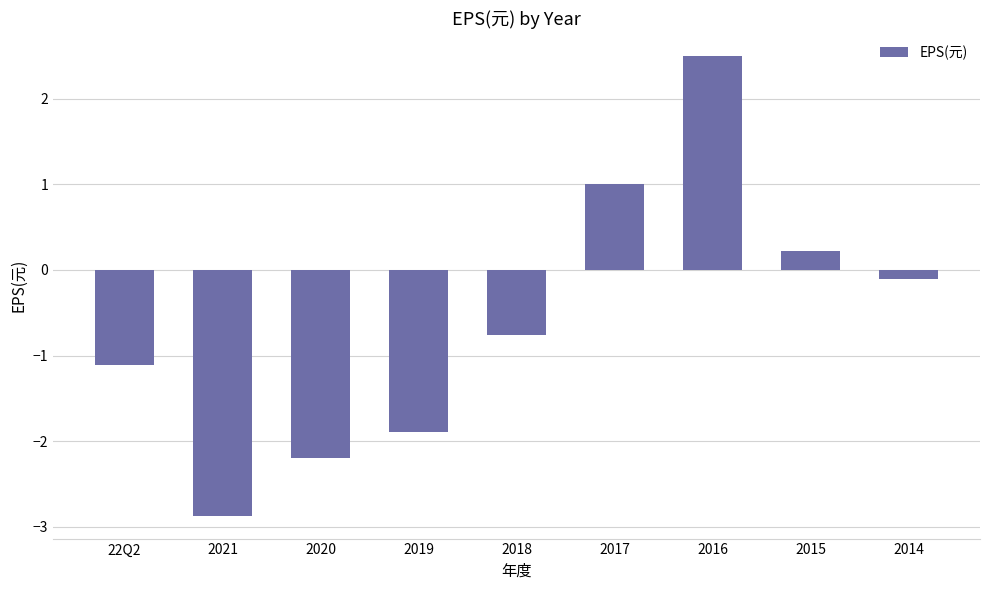

Reading left to right, list all the values displayed in this chart.

22Q2=-1.1	2021=-2.9	2020=-2.2	2019=-1.9	2018=-0.8	2017=1.0	2016=2.5	2015=0.2	2014=-0.1